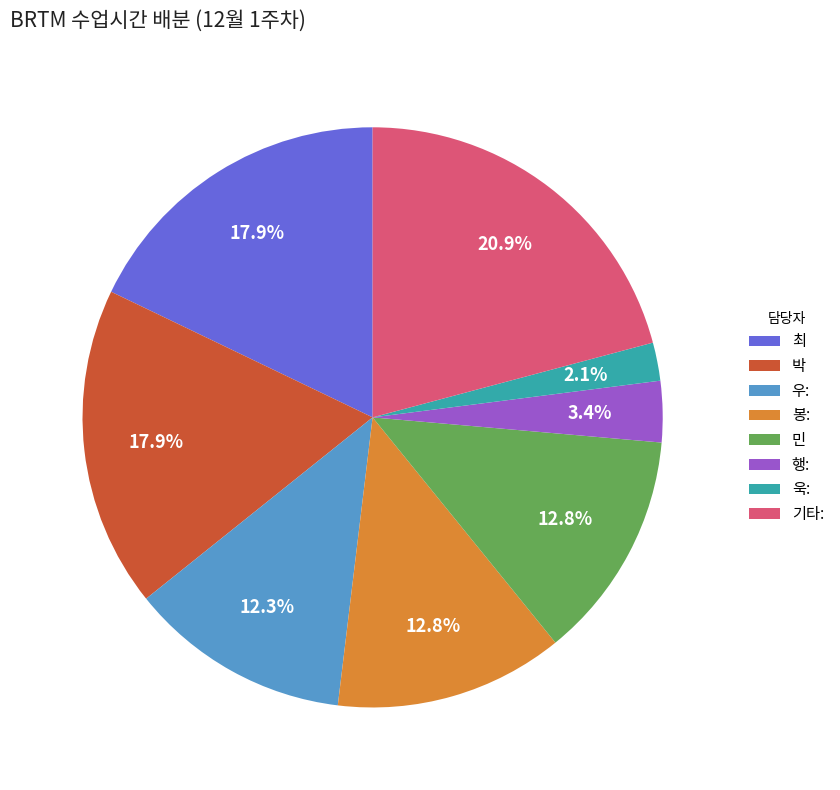

Which category has the biggest portion of the pie?

기타: